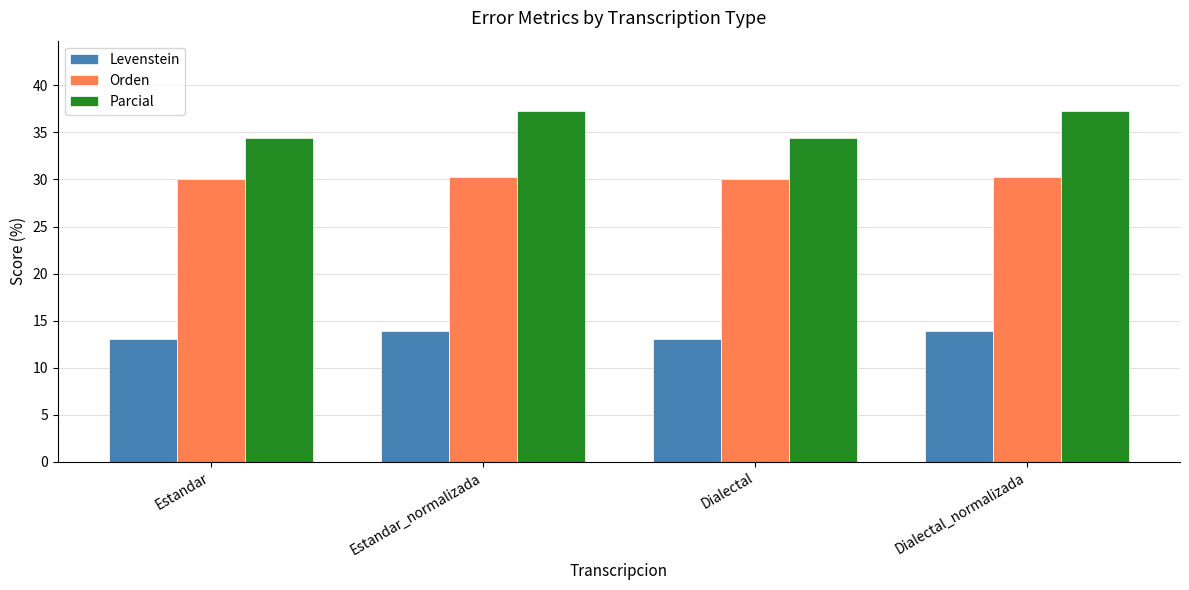

What is the value of the Levenstein bar at the 3rd from the left?

13.0